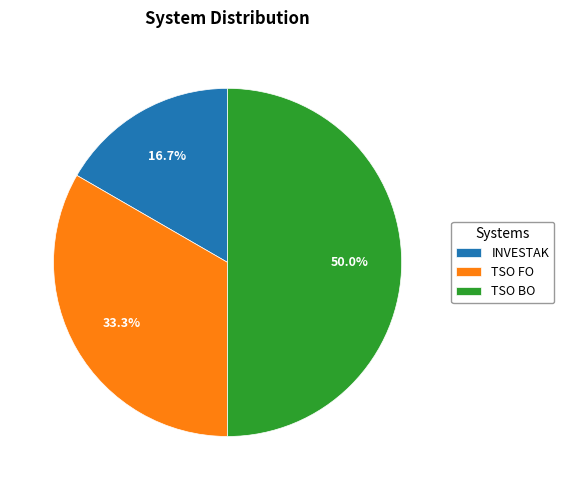

To the nearest percent, what is the difference between the largest and smallest slice percentages?

33%